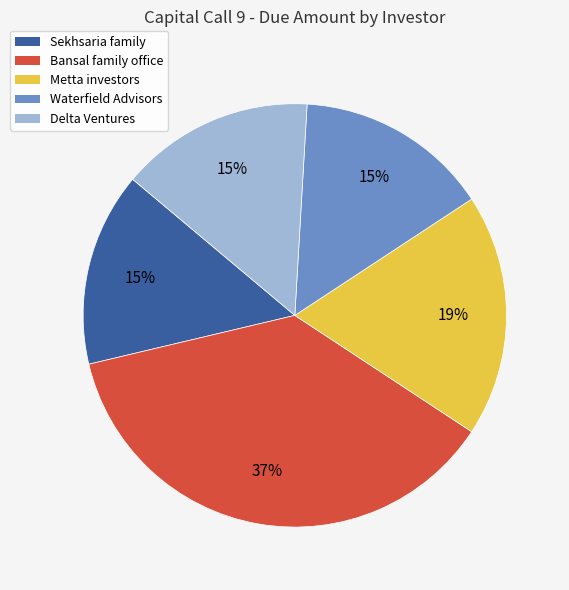

True or false: Sekhsaria family accounts for 15% of the total.

True